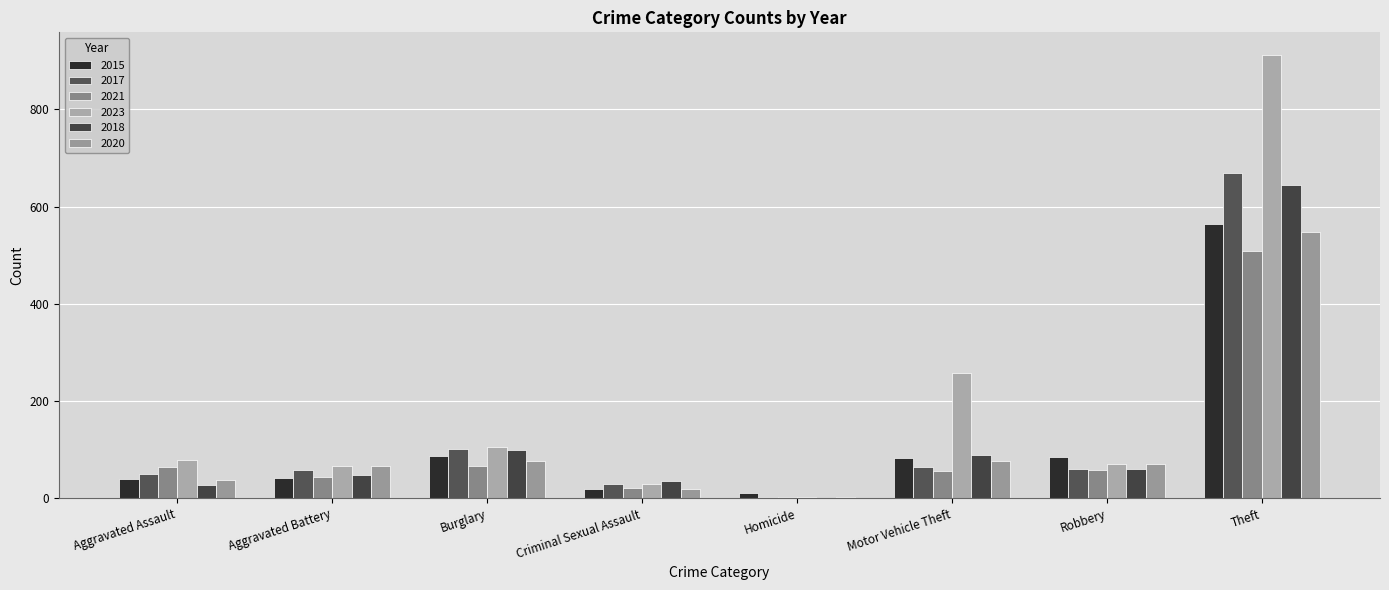

The 2015 series shows 133 at Burglary. True or false?

False